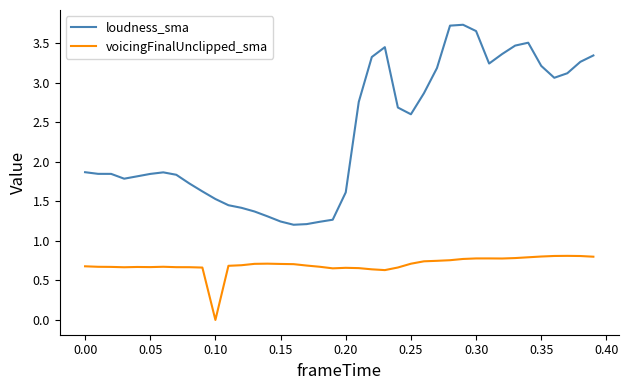

Rank the series by their average value, from highest to lowest.

loudness_sma, voicingFinalUnclipped_sma